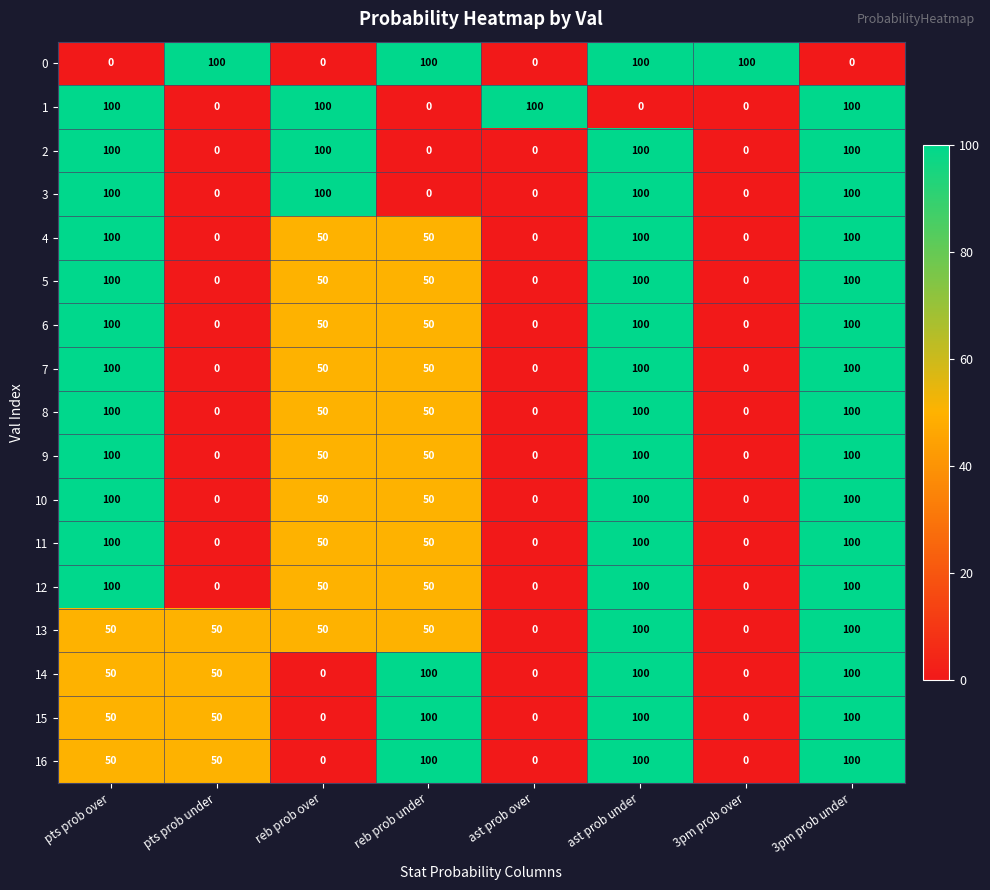

What is the total value across all series at pts prob under?

300